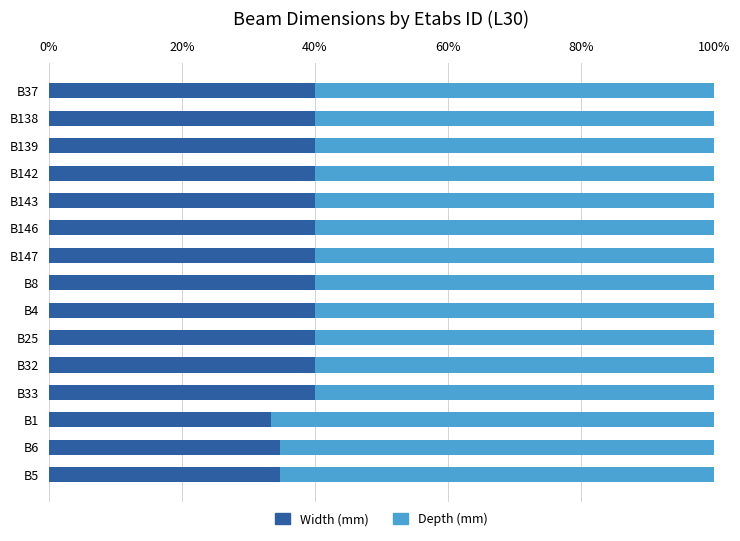

The Width (mm) series shows 19.9 at B142. True or false?

False